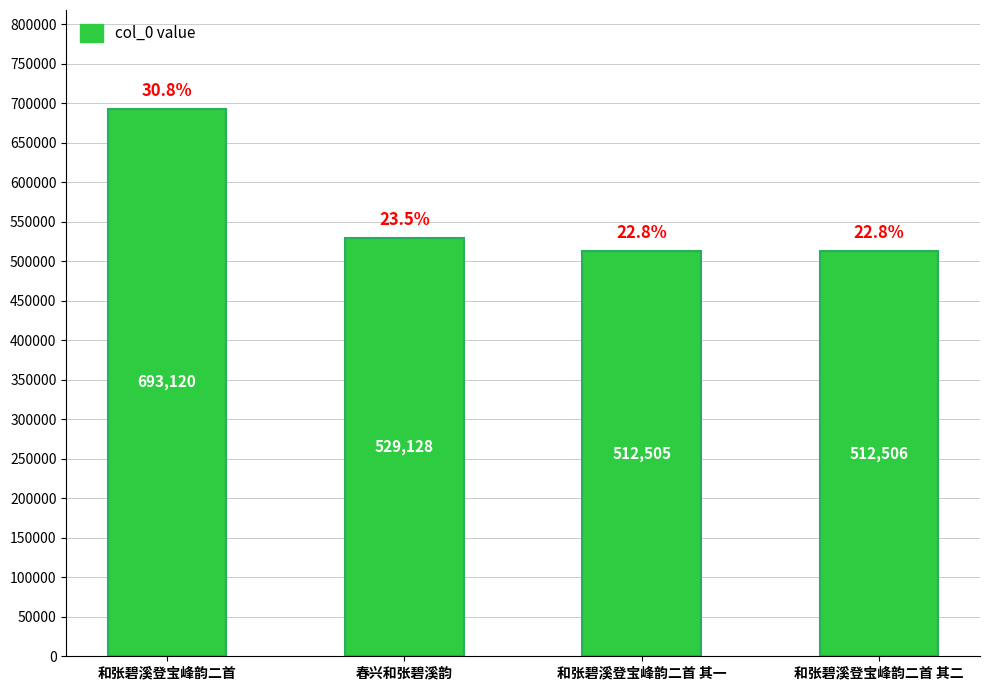

What is the change in value from 和张碧溪登宝峰韵二首 to 和张碧溪登宝峰韵二首 其一?

-180615